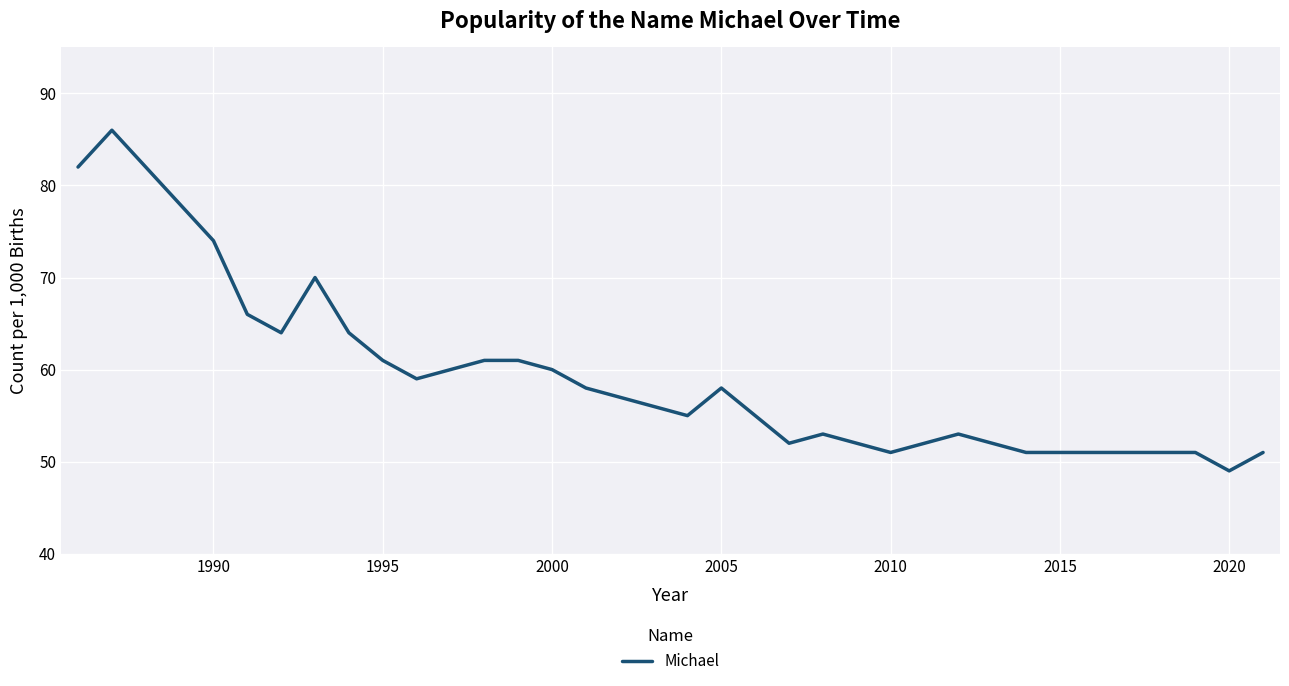

How many series are shown in this chart?

1